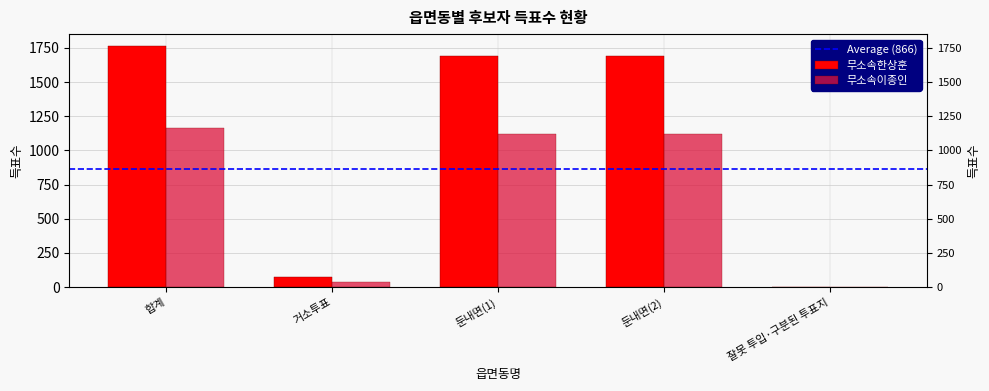

At which category does the chart reach its peak across all series?

합계